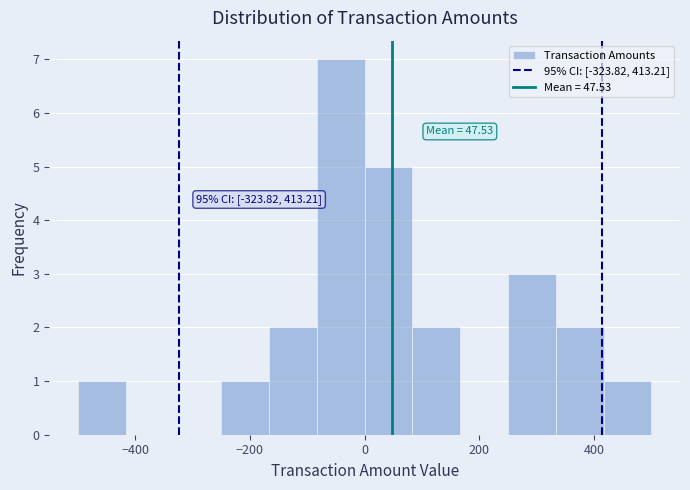

Over which range of the x-axis is the bar tallest?

-80 to 0